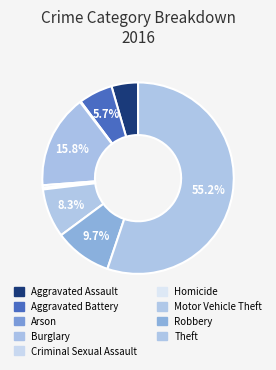

To the nearest percent, what portion does Robbery represent?

10%